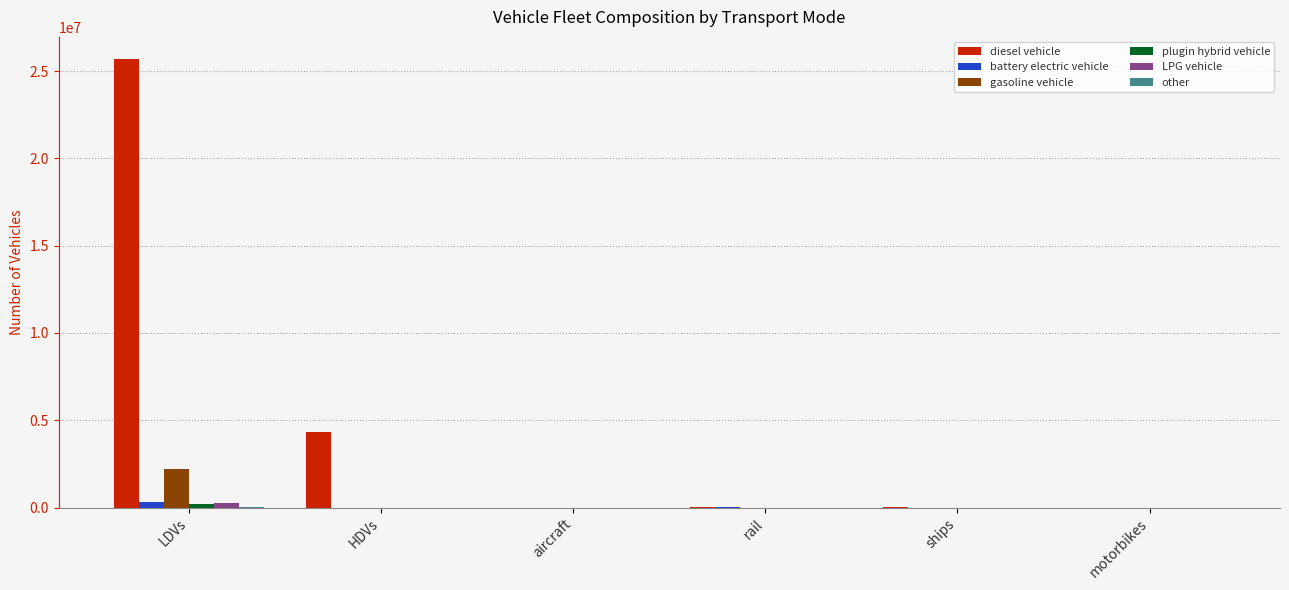

How many distinct data groups are displayed?

6